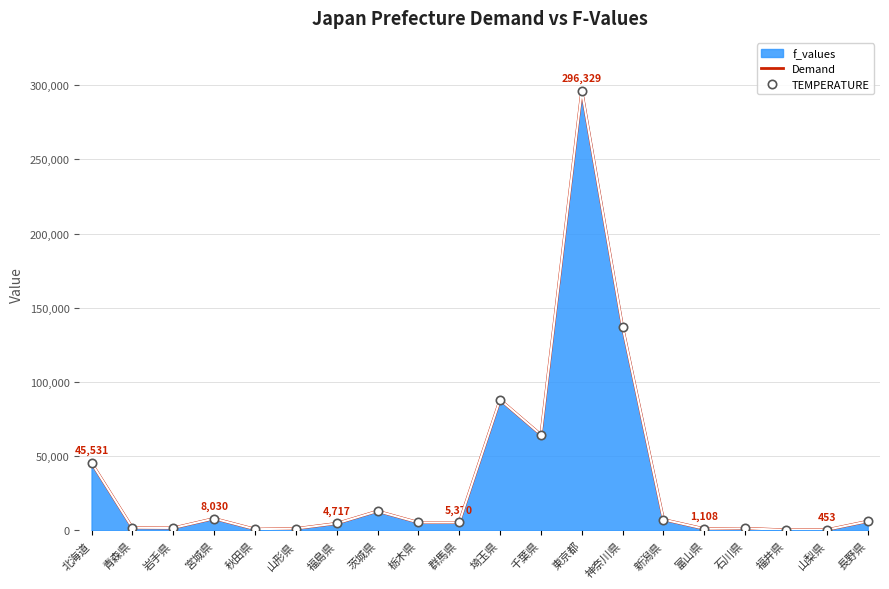

Reading right to left, list all the values displayed in this chart.

Demand: 6159.6	452.8	361.2	1405.4	1107.8	7348.1	136982.1	296329.1	64519.2	88089.4	5370.5	5351.1	12998.1	4717.4	1233.0	841.6	8030.1	1662.2	1807.6	45531.2
TEMPERATURE: 6146.0	438.3	346.7	1391.1	1093.4	7334.7	136989.3	296361.7	64514.9	88088.8	5356.7	5337.3	12985.6	4703.6	1218.6	827.2	8016.8	1647.9	1793.3	45523.9